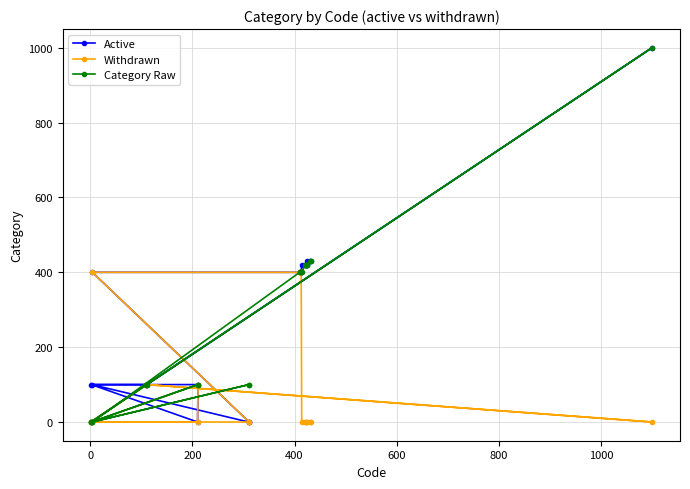

What is the highest value of the Withdrawn series?

400